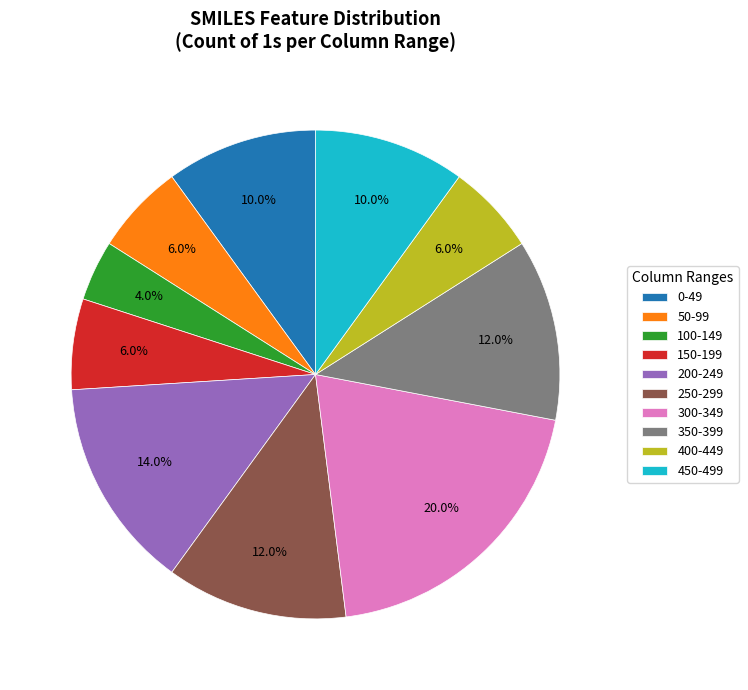

Combined, what portion of the pie is 0-49 and 300-349?

30.0%